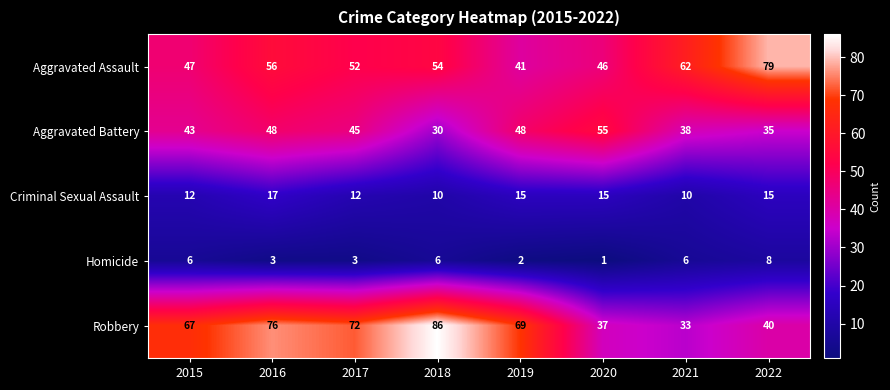

What is the difference between the maximum and minimum values in the Robbery series?

53